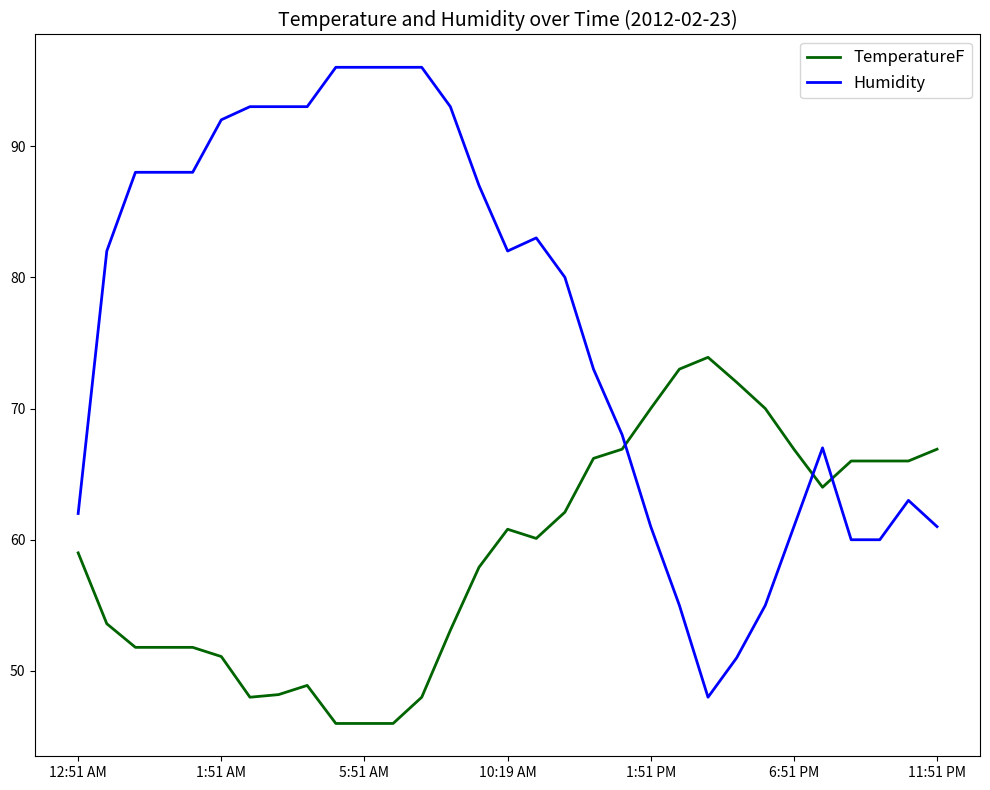

List the series in order of their overall mean, highest first.

Humidity, TemperatureF